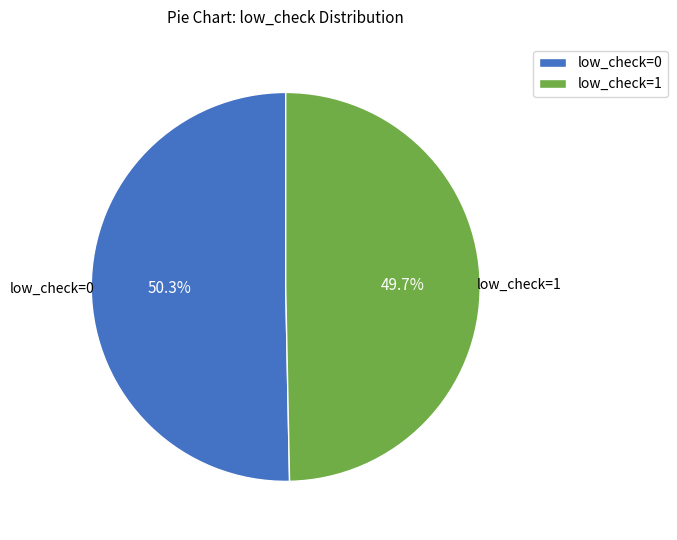

Combined, what portion of the pie is low_check=1 and low_check=0?

100.0%